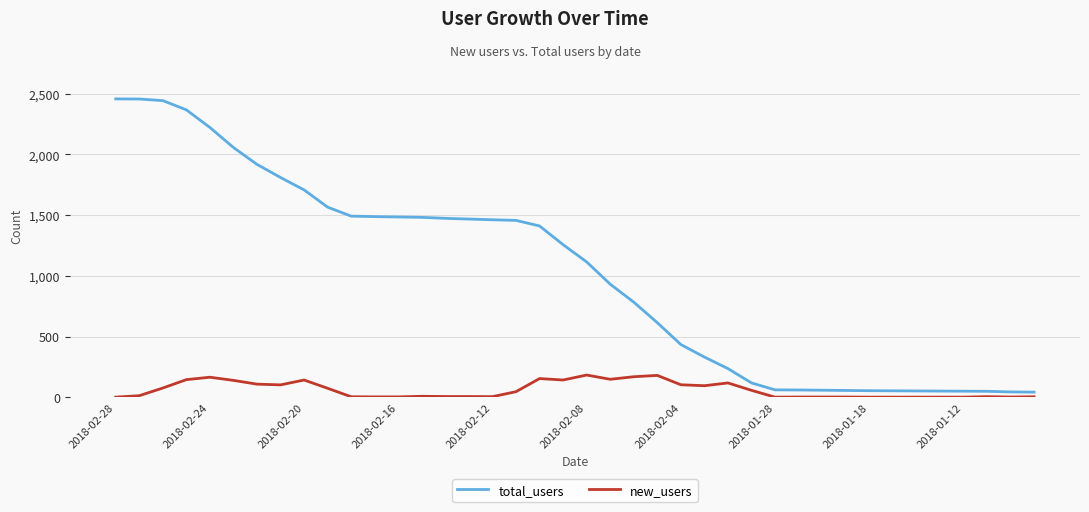

What is the lowest value of the new_users series?

1